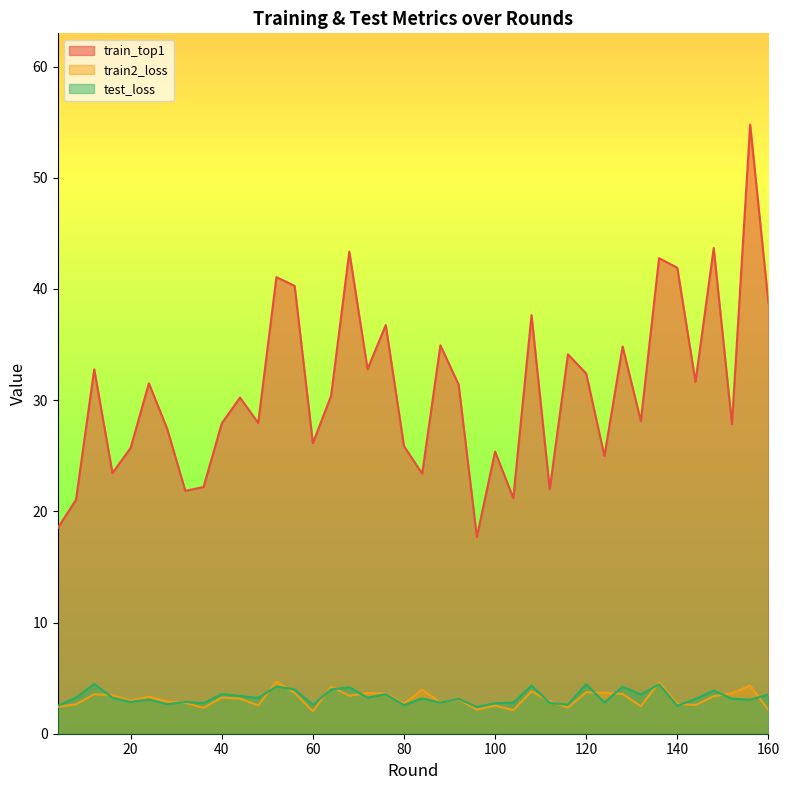

What is the greatest value displayed?

54.8